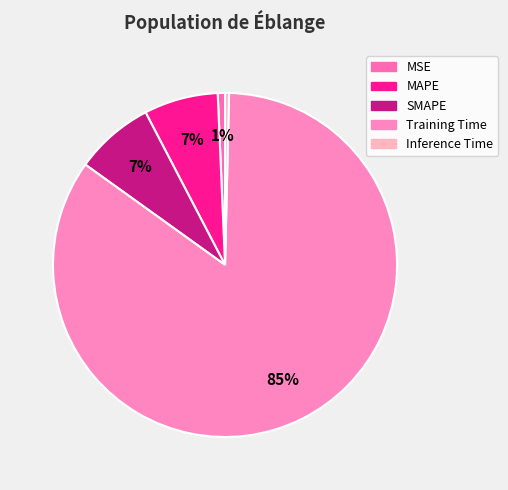

How many segments does this pie chart have?

5